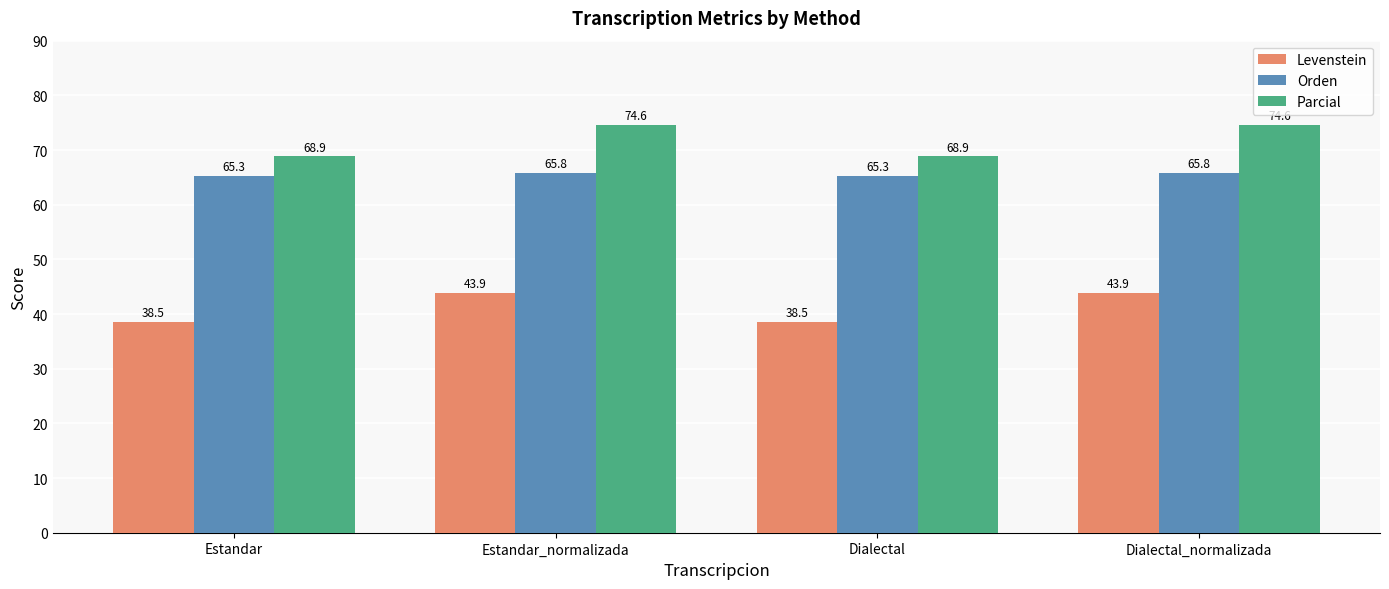

The value of Orden at Estandar_normalizada is 65.8. True or false?

True